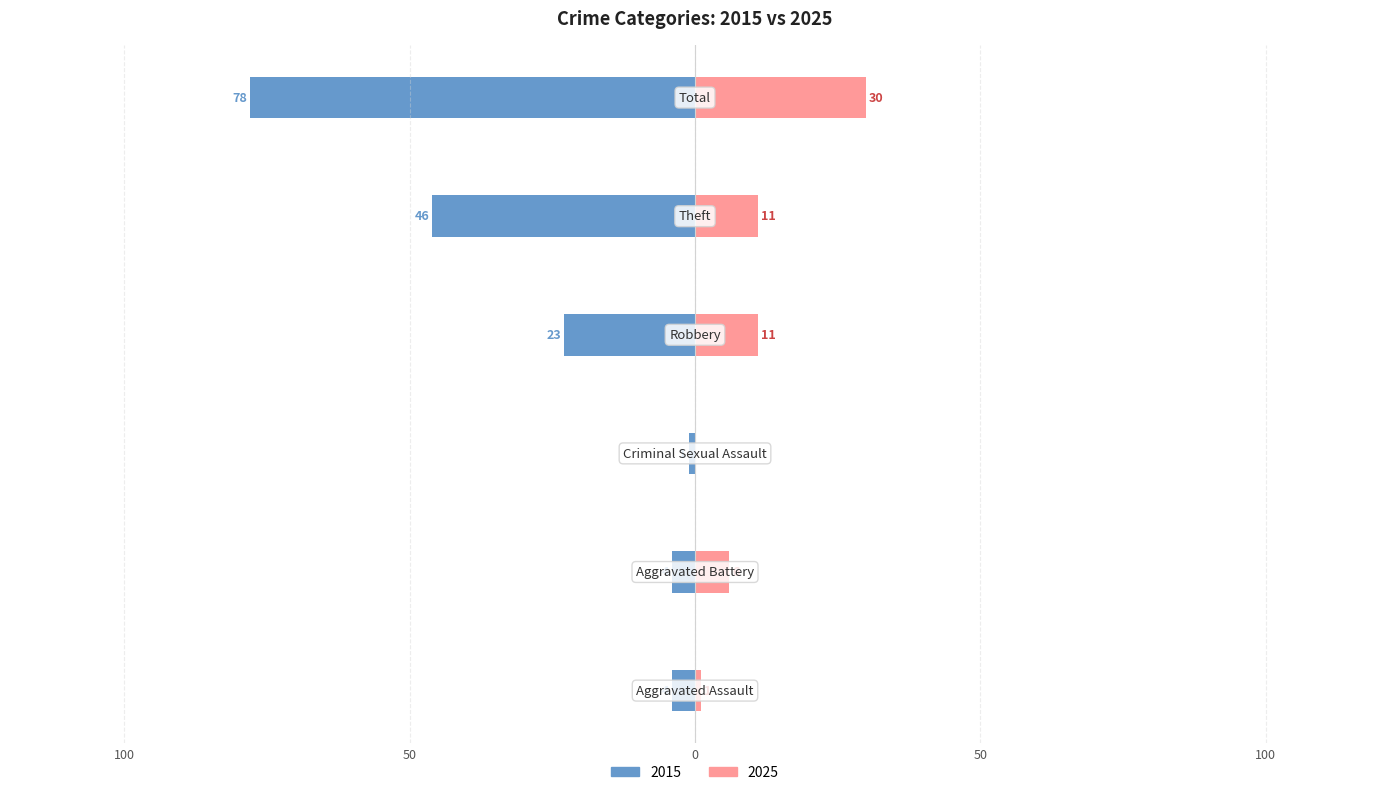

How many data points in 2015 are less than -4?

3